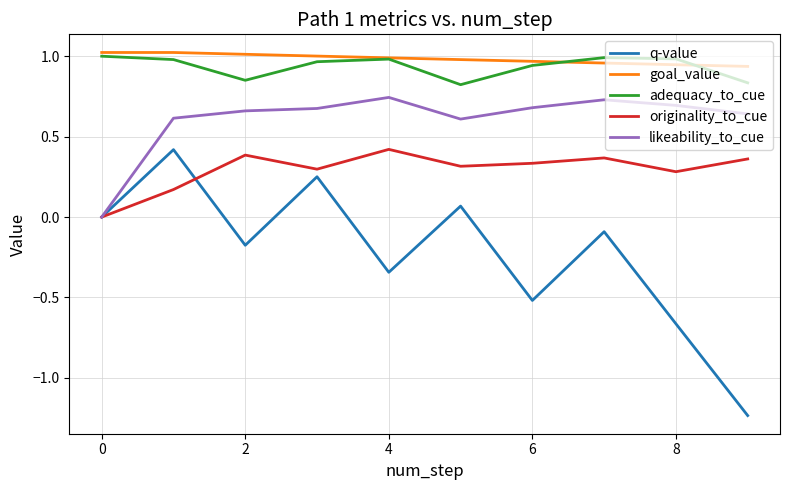

Which series has the widest spread of values?

q-value